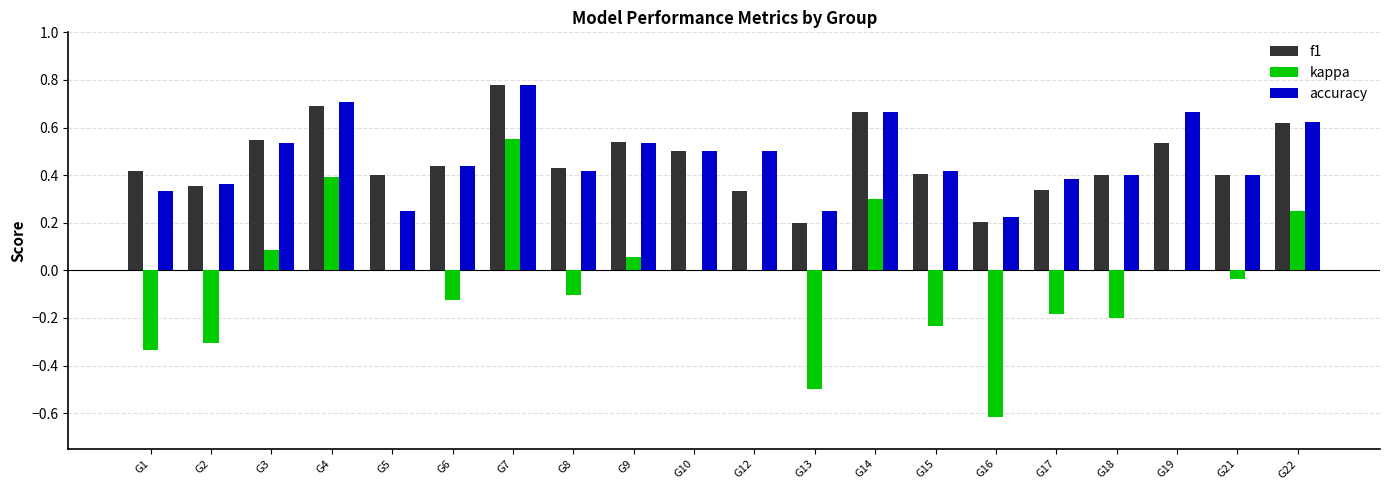

Is the value of kappa at G22 greater than the value of accuracy at G19?

No